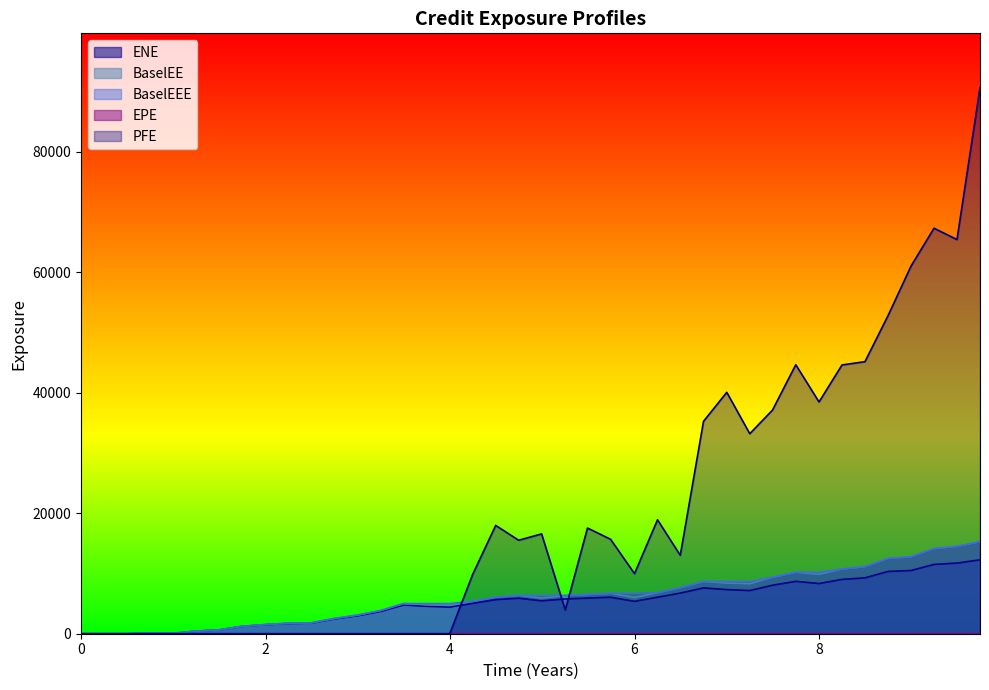

What is the sum of all ENE values?

210063.0